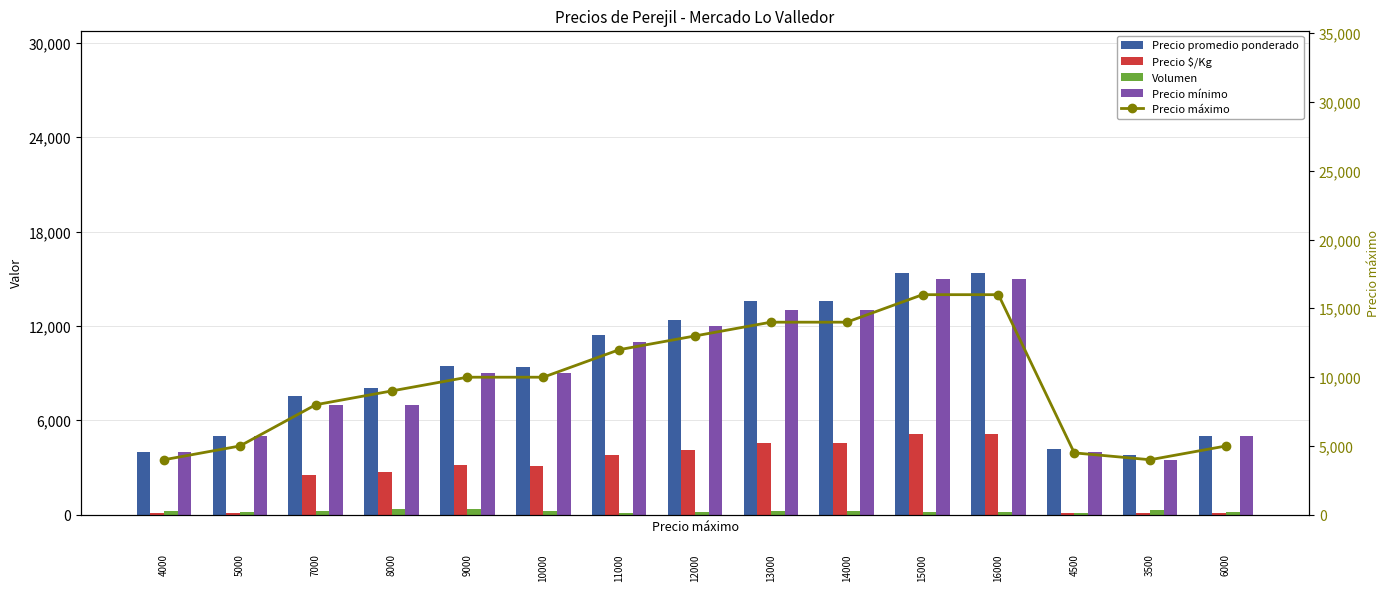

Which series has the largest range (max minus min)?

Precio máximo